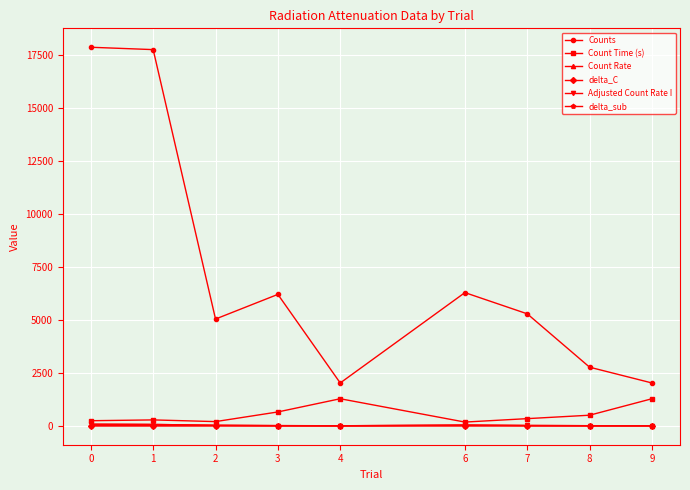

How many series are shown in this chart?

6